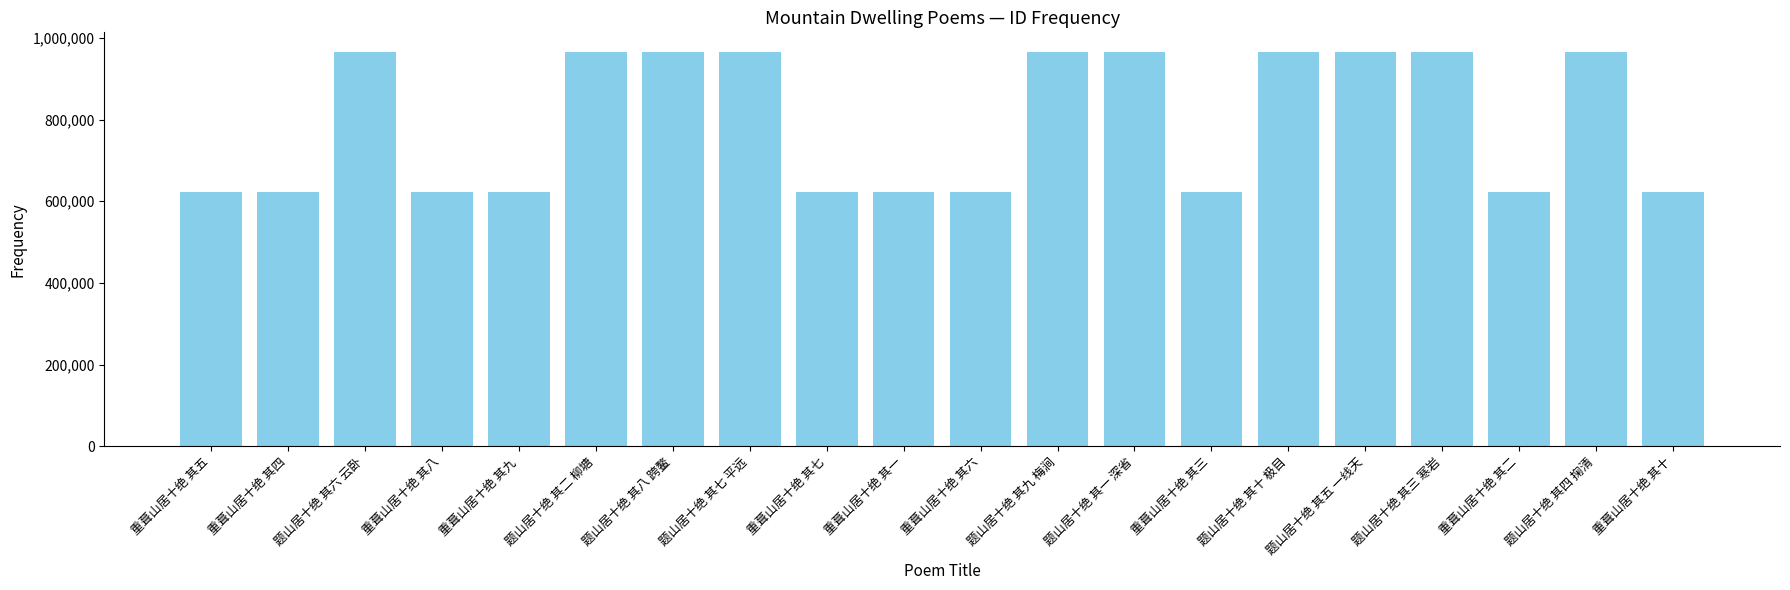

Does the chart contain stacked bars?

No